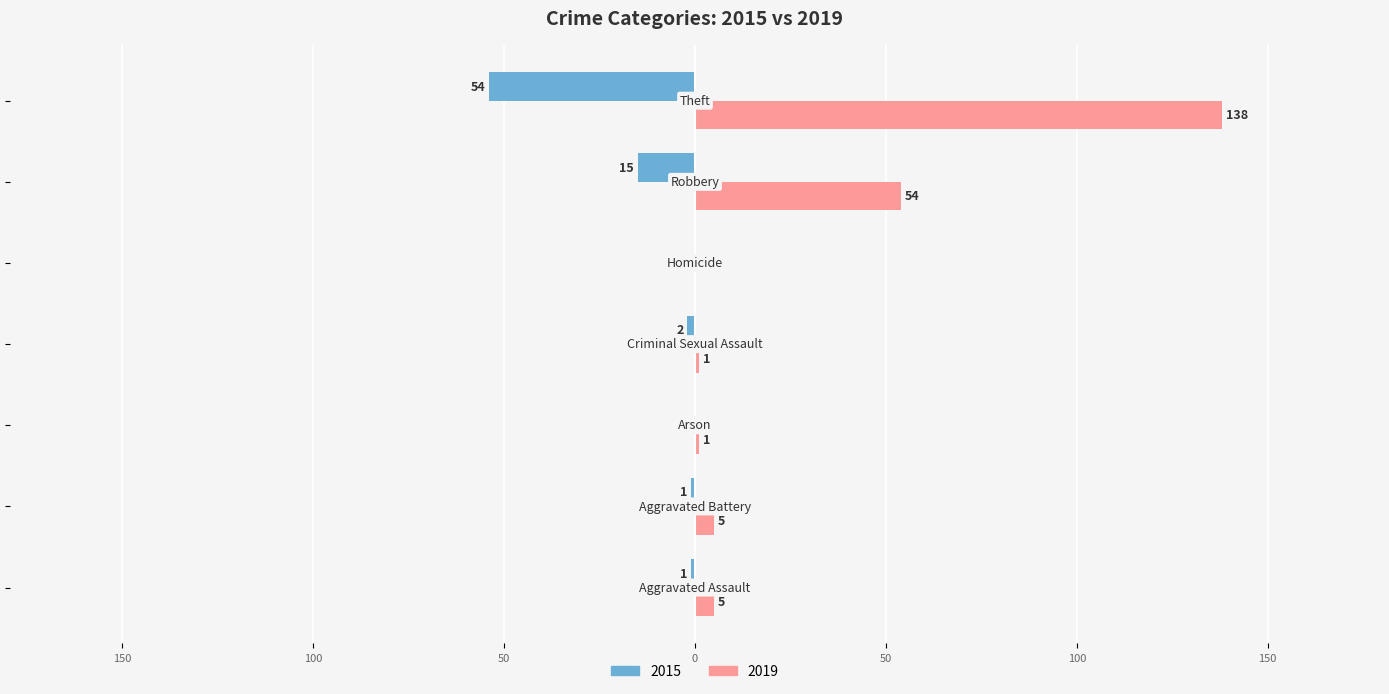

Which category has the lowest value across all series?

Theft